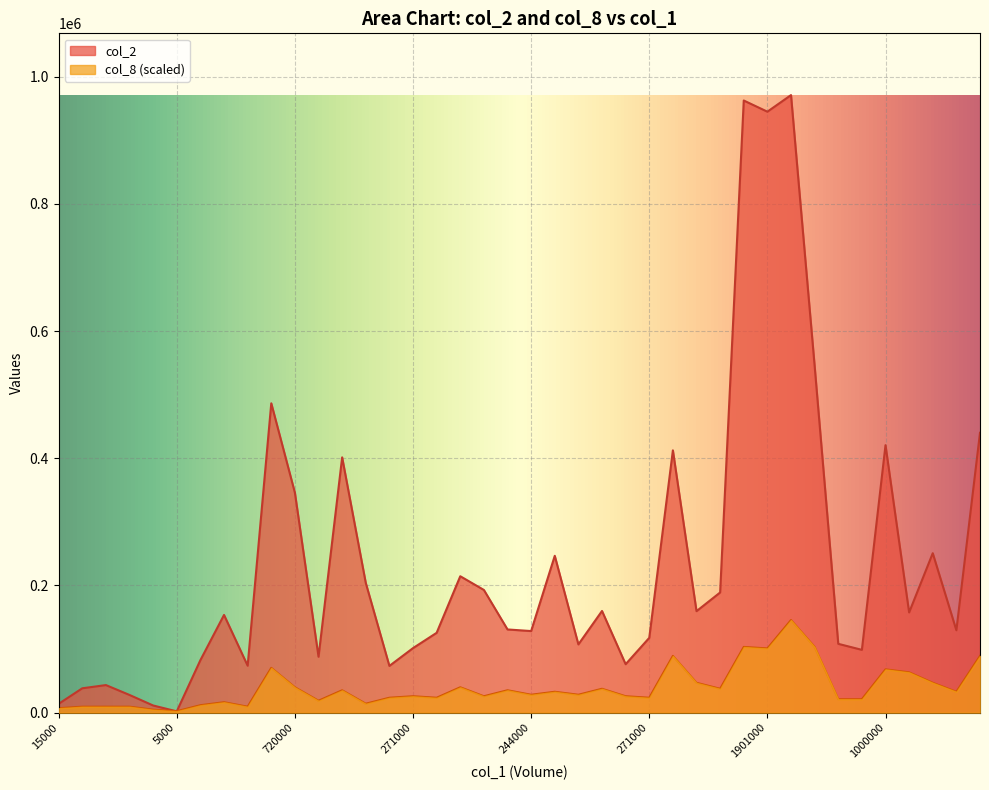

After their last crossing, which series has the higher values: col_8 or col_2?

col_2